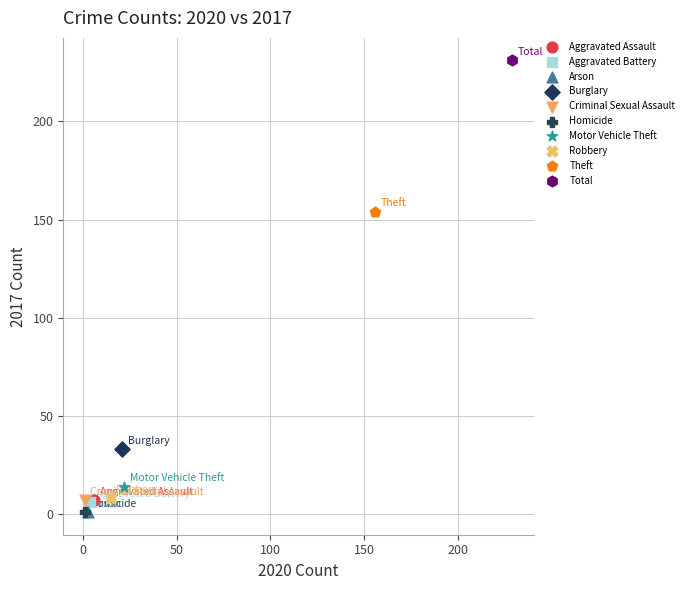

What are all the series names shown in the legend?

Aggravated Assault, Aggravated Battery, Arson, Burglary, Criminal Sexual Assault, Homicide, Motor Vehicle Theft, Robbery, Theft, Total